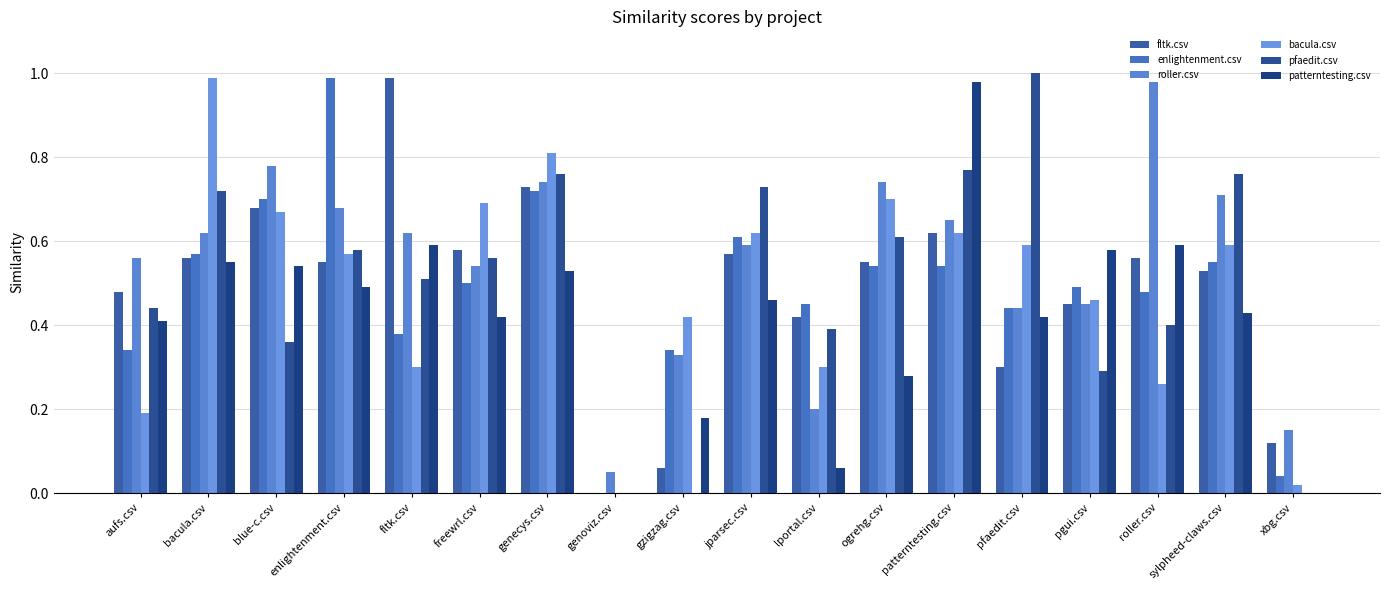

Reading right to left, what are all the values shown in this chart?

fltk.csv: 0.1	0.5	0.6	0.5	0.3	0.6	0.6	0.4	0.6	0.1	0.0	0.7	0.6	1.0	0.6	0.7	0.6	0.5
enlightenment.csv: 0.0	0.6	0.5	0.5	0.4	0.5	0.5	0.5	0.6	0.3	0.0	0.7	0.5	0.4	1.0	0.7	0.6	0.3
roller.csv: 0.1	0.7	1.0	0.5	0.4	0.7	0.7	0.2	0.6	0.3	0.1	0.7	0.5	0.6	0.7	0.8	0.6	0.6
bacula.csv: 0.0	0.6	0.3	0.5	0.6	0.6	0.7	0.3	0.6	0.4	0.0	0.8	0.7	0.3	0.6	0.7	1.0	0.2
pfaedit.csv: 0.0	0.8	0.4	0.3	1.0	0.8	0.6	0.4	0.7	0.0	0.0	0.8	0.6	0.5	0.6	0.4	0.7	0.4
patterntesting.csv: 0.0	0.4	0.6	0.6	0.4	1.0	0.3	0.1	0.5	0.2	0.0	0.5	0.4	0.6	0.5	0.5	0.6	0.4